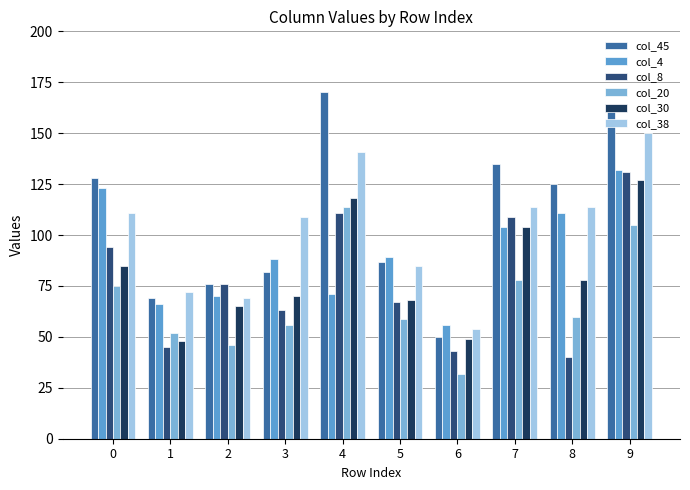

What is the value of the col_38 bar at the 1st from the left?

111